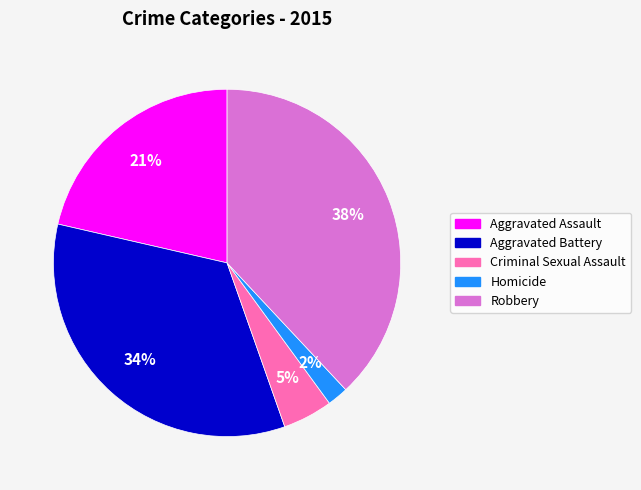

The Aggravated Battery slice represents 34% of the pie. True or false?

True